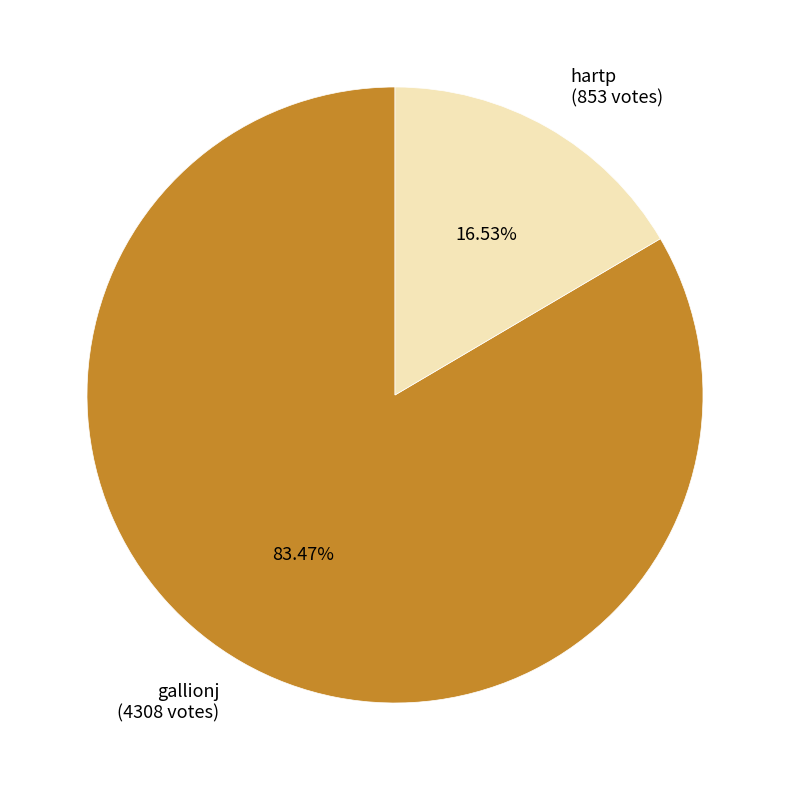

How much of the chart is everything except gallionj?

16.5%